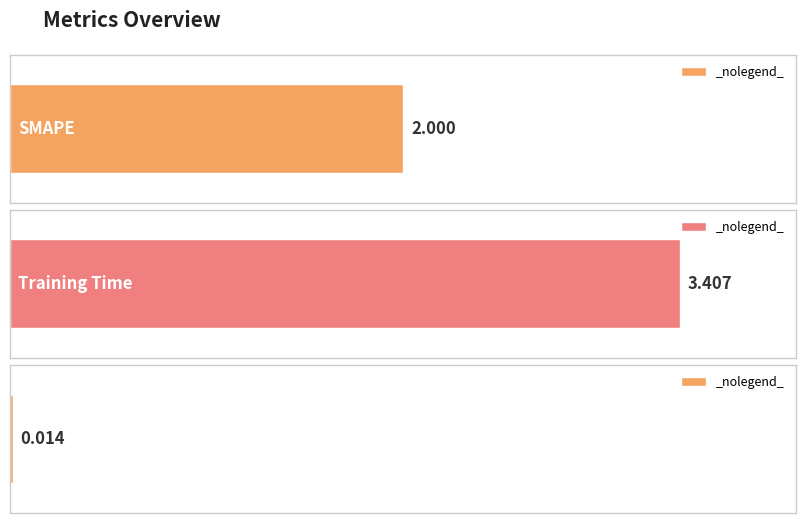

What is the label of the 2nd bar from the right?

Training Time